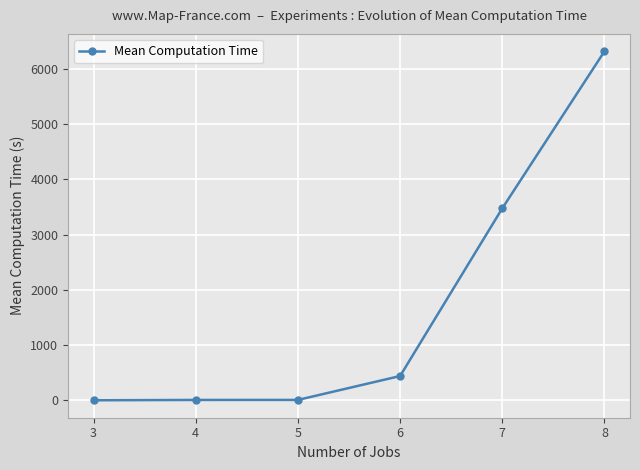

What is the change in value from 6 to 8?

+5876.4